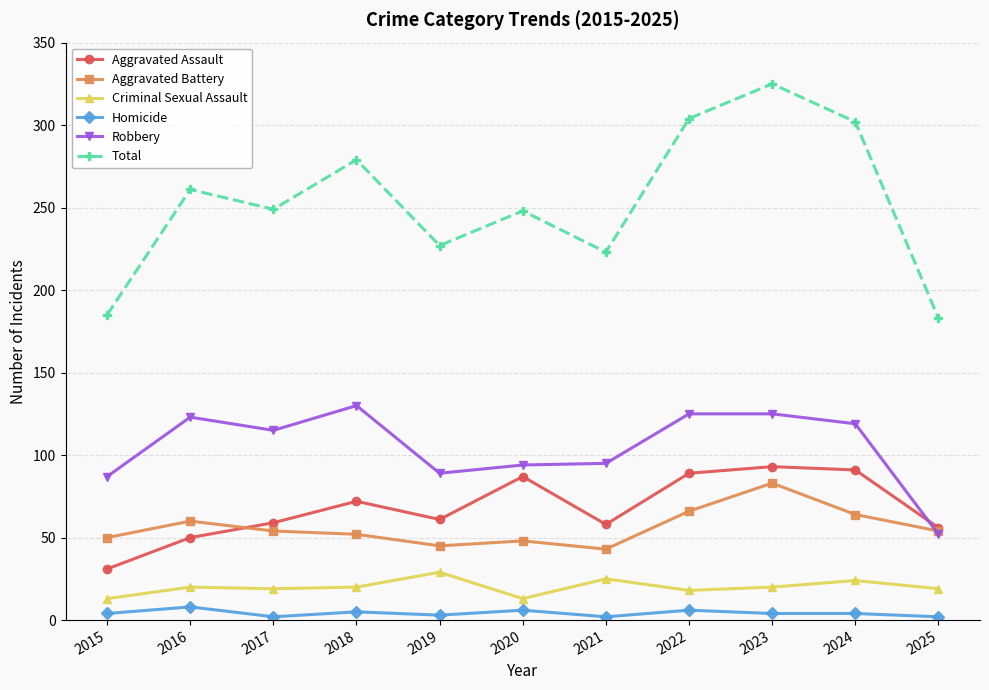

What is the maximum value shown in the chart?

325